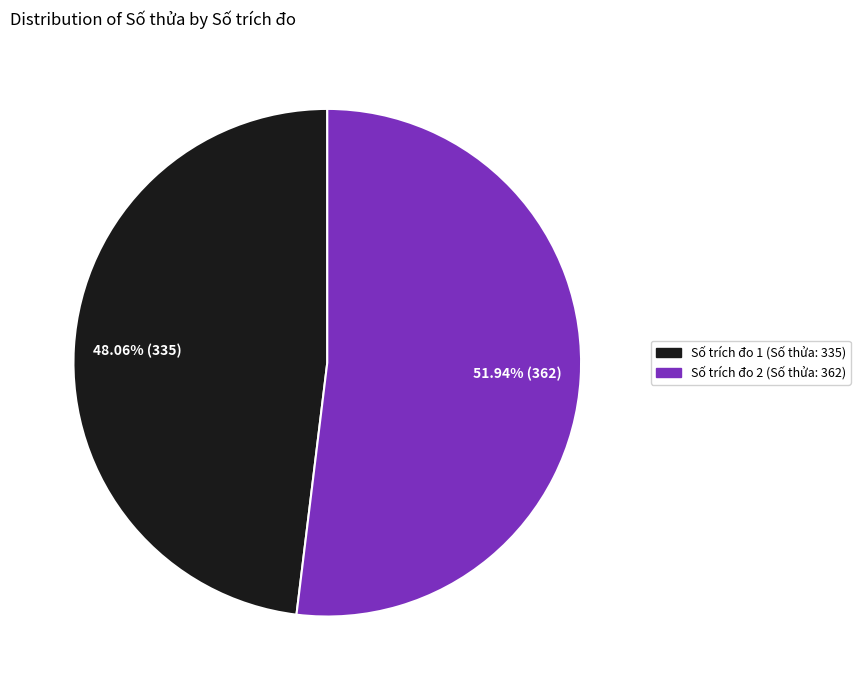

What is the ratio of the value at Số trích đo 2 (Số thửa: 362) to the value at Số trích đo 1 (Số thửa: 335)?

1.1